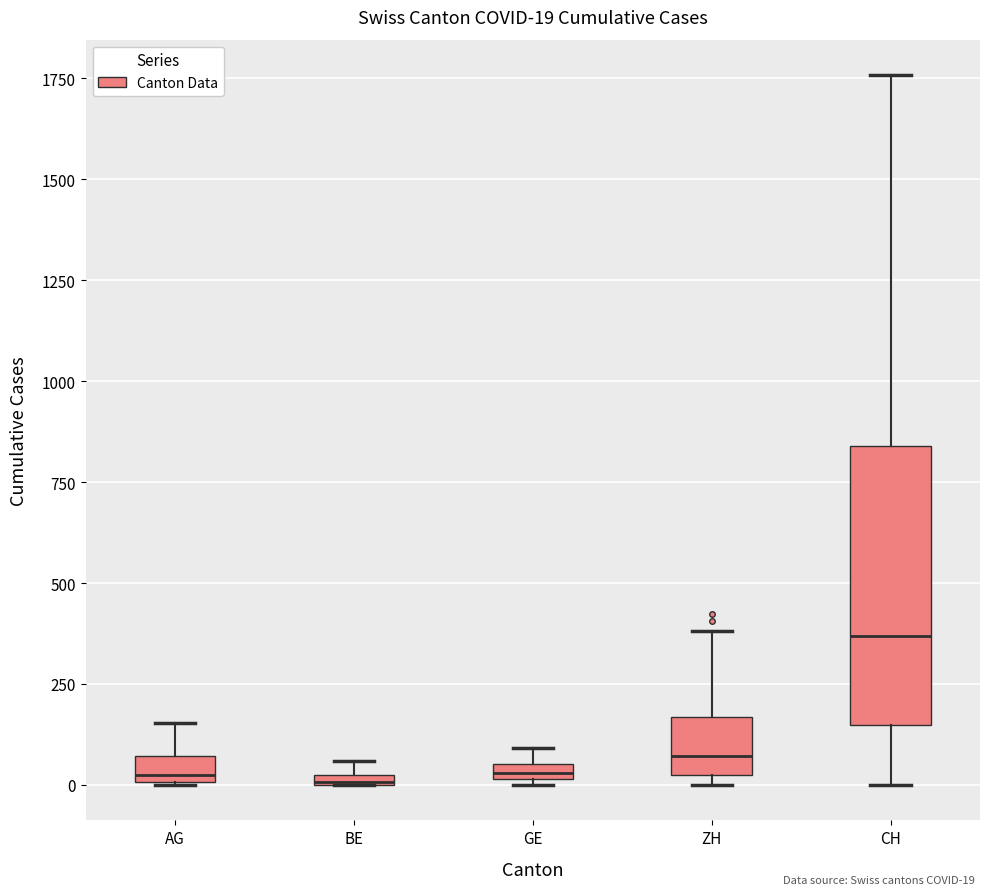

Comparing the boxes themselves (not the whiskers), which one is the tallest?

CH